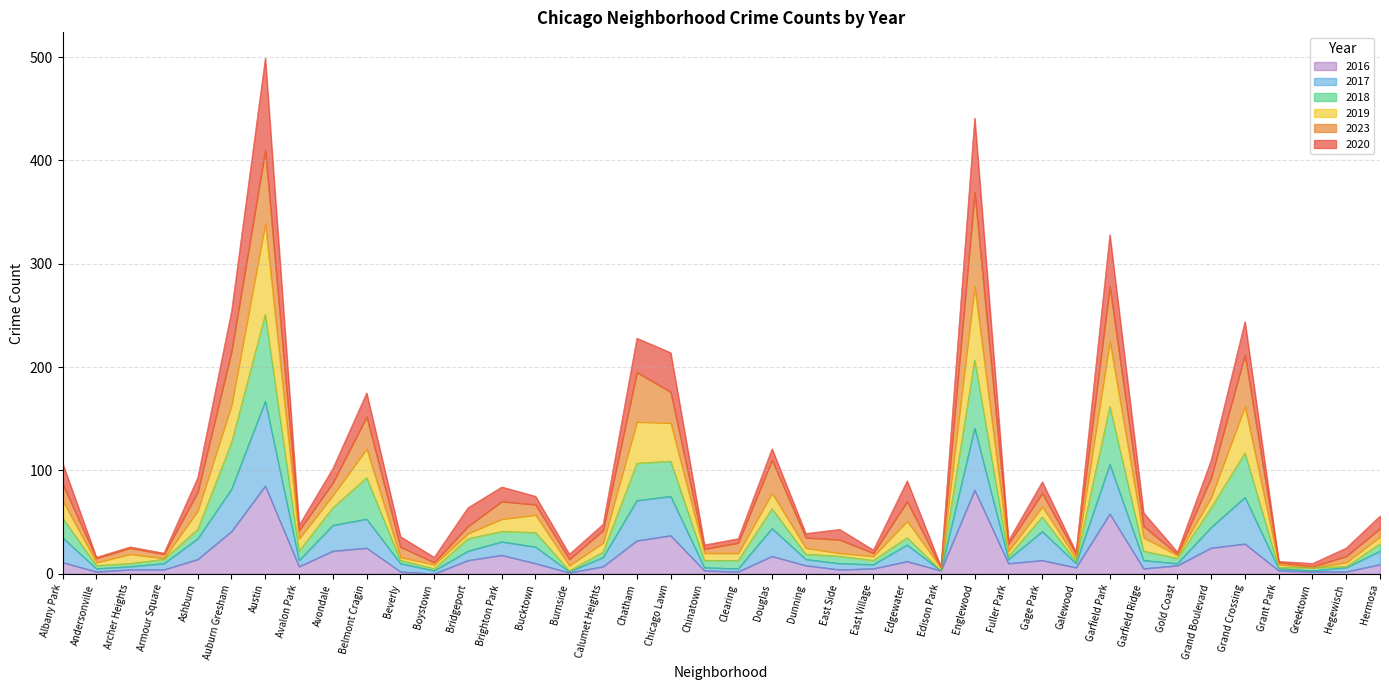

What is the highest value of the 2016 series?

85